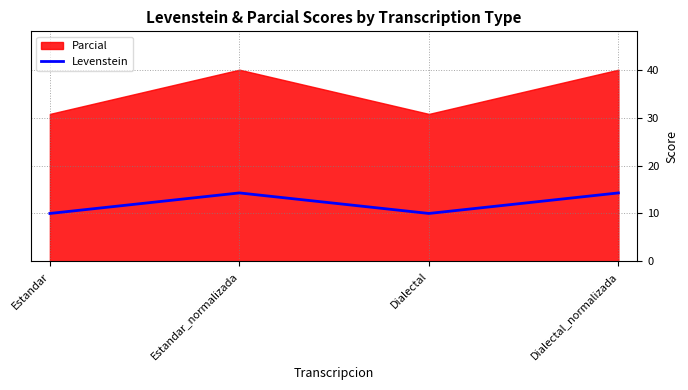

What is the maximum value for Levenstein?

14.3